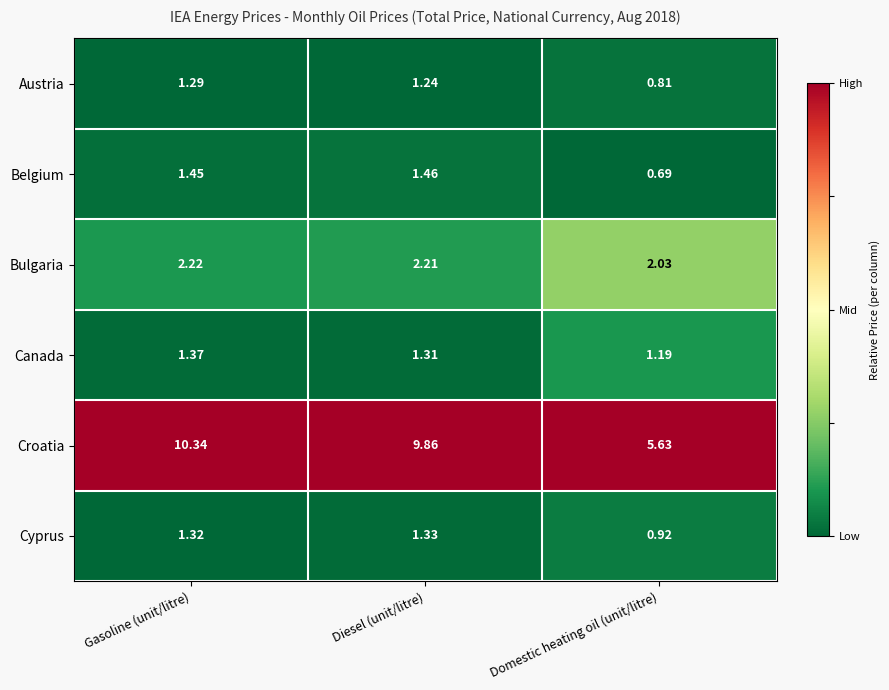

At which category is the sum across all series the highest?

Gasoline (unit/litre)